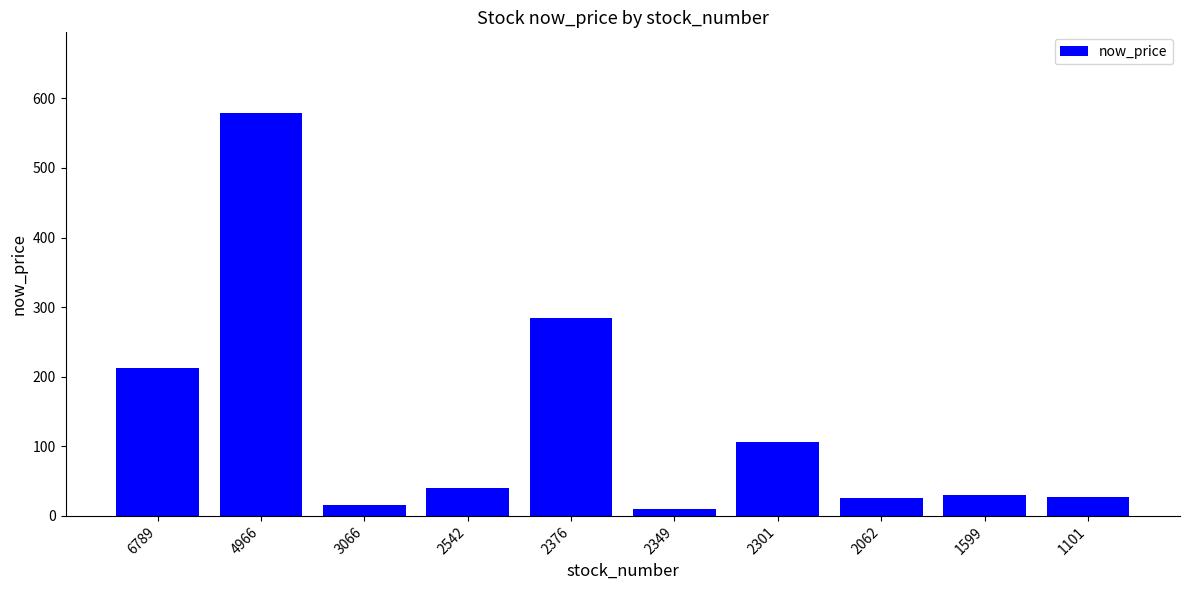

What is the ratio of the value at 4966 to the value at 2301?

5.5